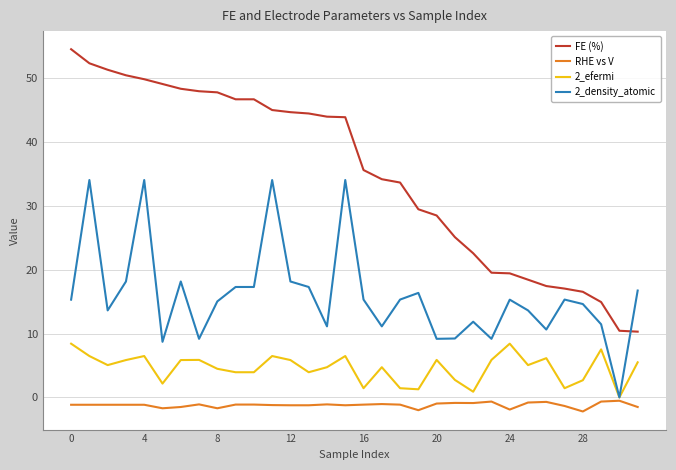

True or false: RHE vs V and 2_density_atomic cross at least once.

False